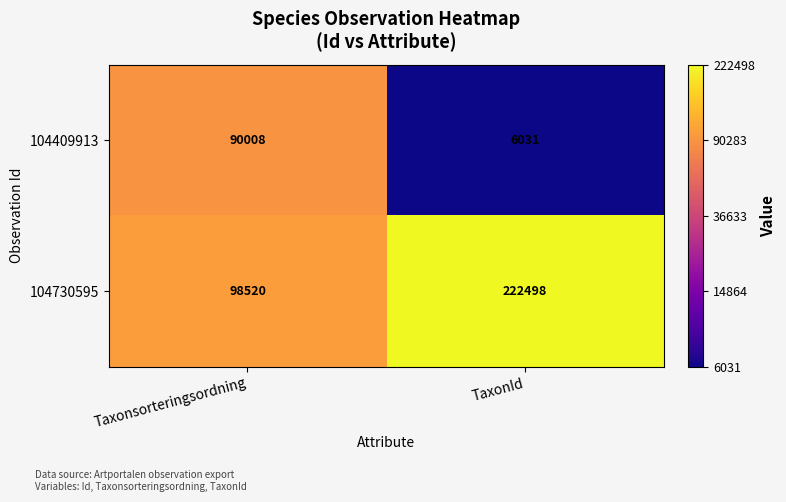

Is it true that 104730595 equals 98520 at Taxonsorteringsordning?

True